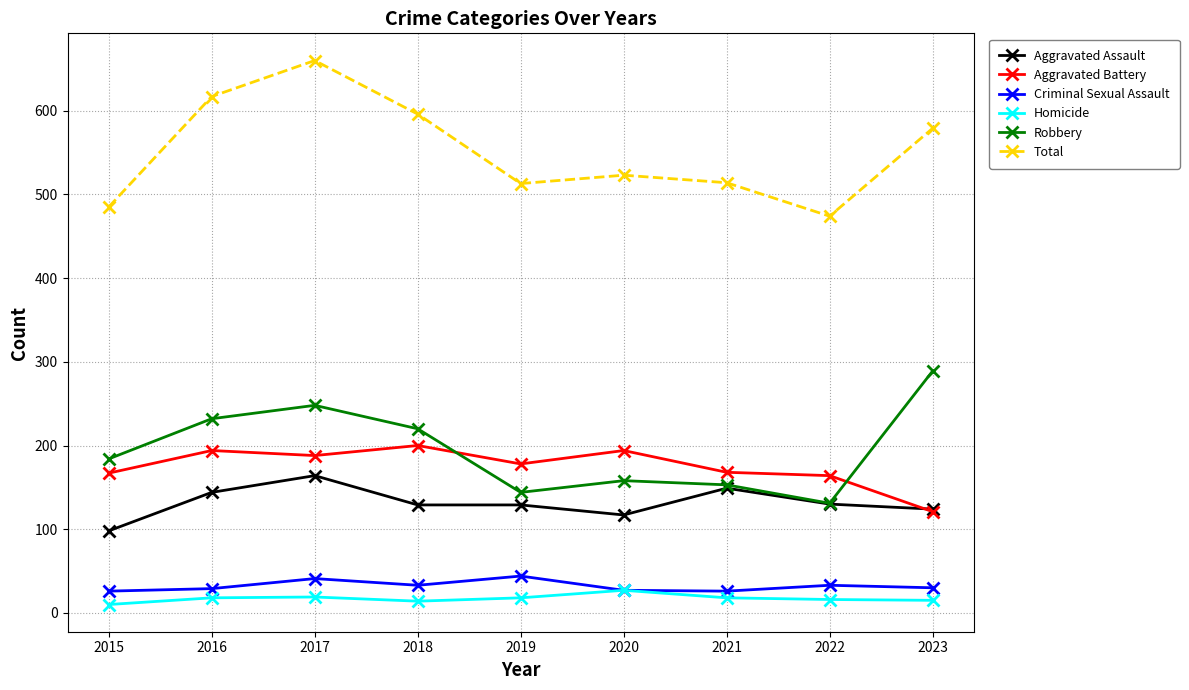

Which category has the highest value across all series?

2017